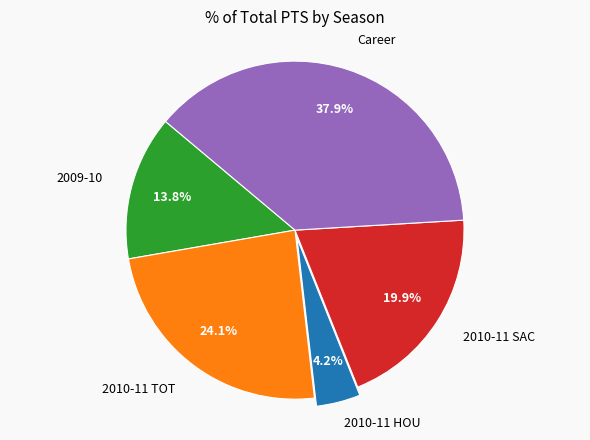

To the nearest percent, what is the difference between the largest and smallest slice percentages?

34%